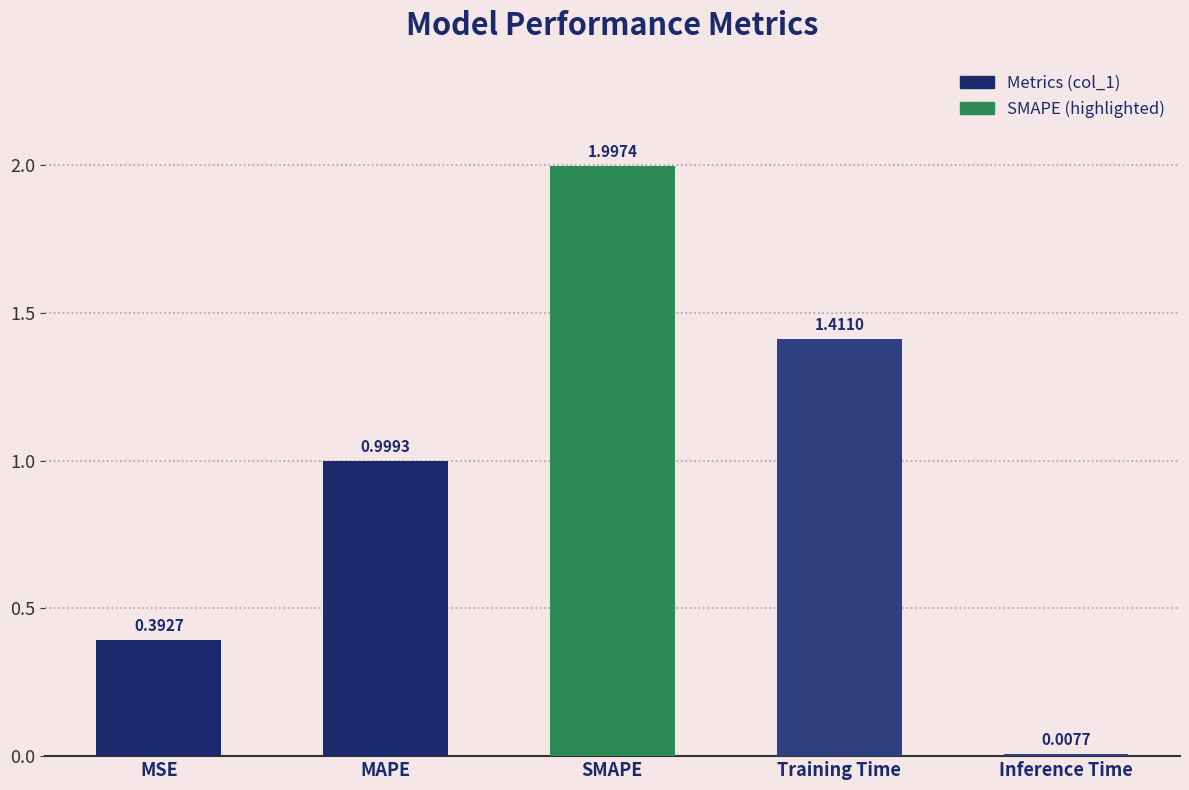

What is the difference between the maximum and minimum values?

2.0